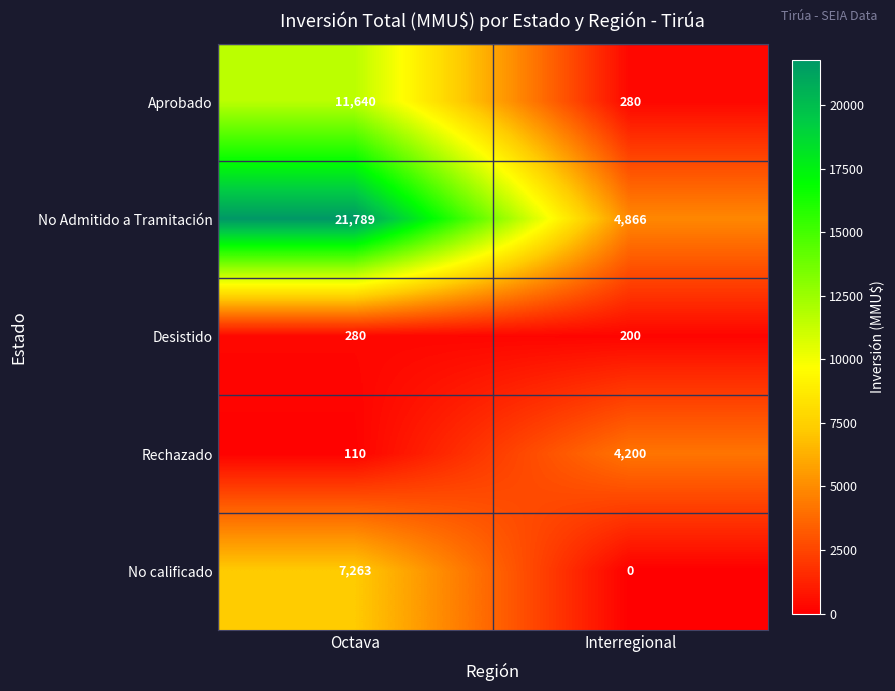

What is the difference between the highest and lowest values at Octava?

21679